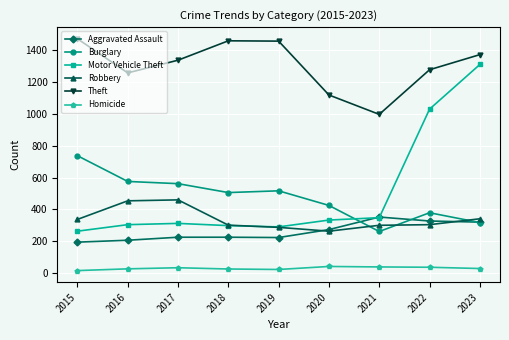

The Theft series shows 2104 at 2022. True or false?

False